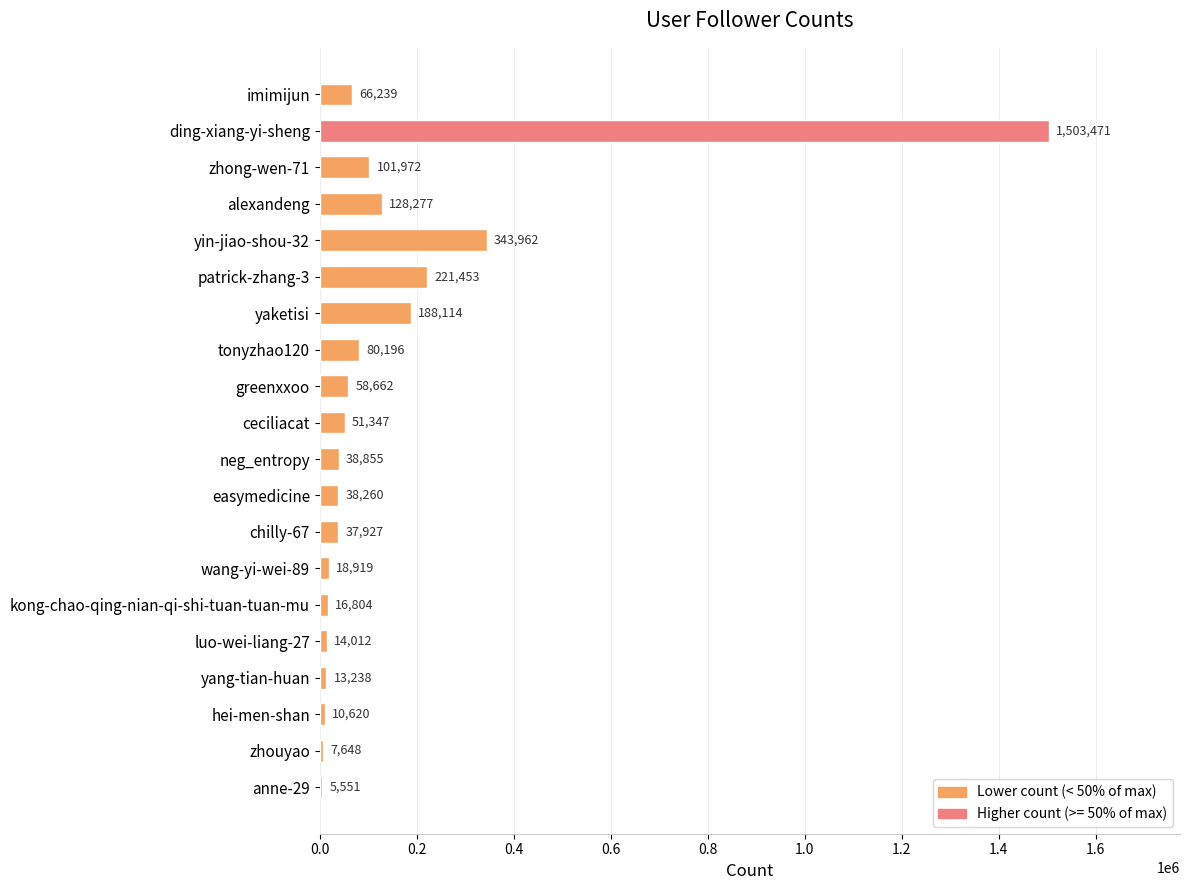

List the labels in order of value, smallest first.

anne-29, zhouyao, hei-men-shan, yang-tian-huan, luo-wei-liang-27, kong-chao-qing-nian-qi-shi-tuan-tuan-mu, wang-yi-wei-89, chilly-67, easymedicine, neg_entropy, ceciliacat, greenxxoo, imimijun, tonyzhao120, zhong-wen-71, alexandeng, yaketisi, patrick-zhang-3, yin-jiao-shou-32, ding-xiang-yi-sheng